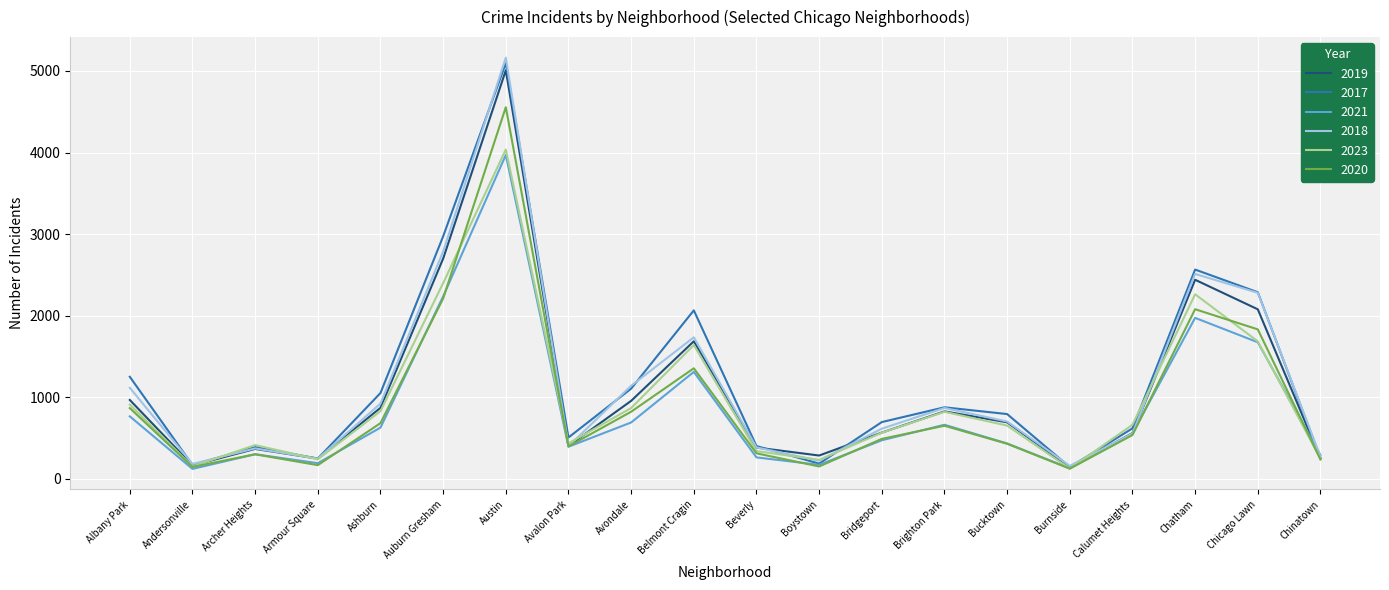

At which label does 2023 reach its peak?

Austin